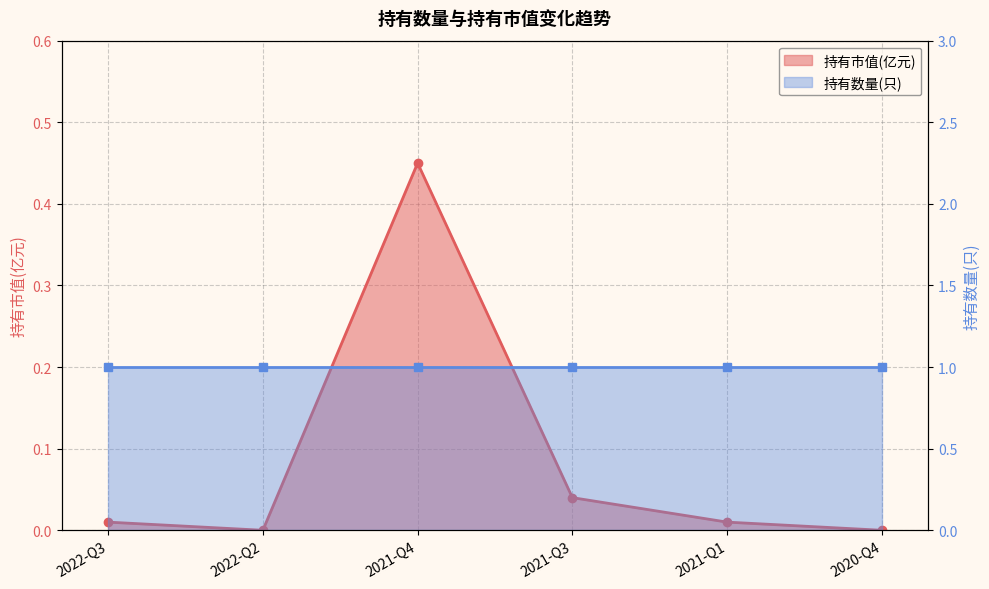

What is the sum of the values at 2022-Q3 and 2021-Q4?

0.5